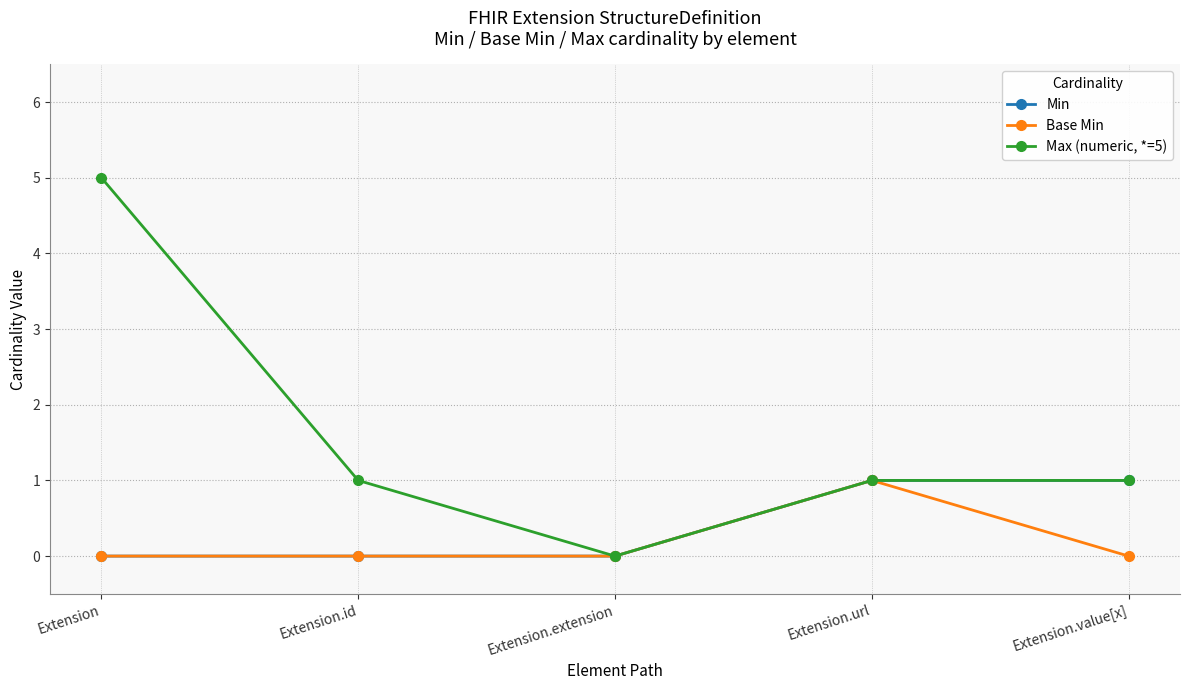

The value of Min at Extension.id is 0. True or false?

True